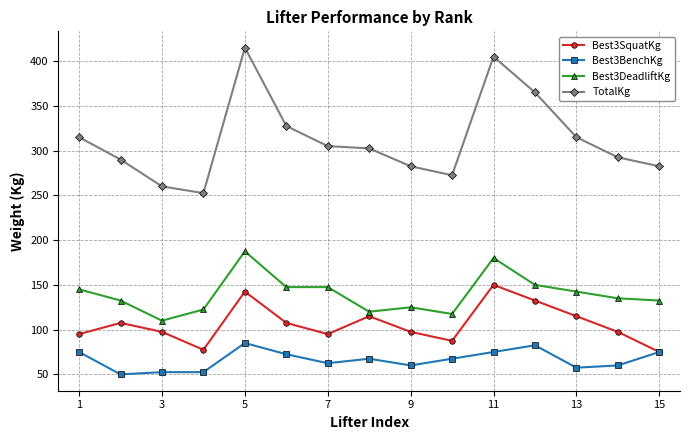

Which series has the largest total across all categories?

TotalKg